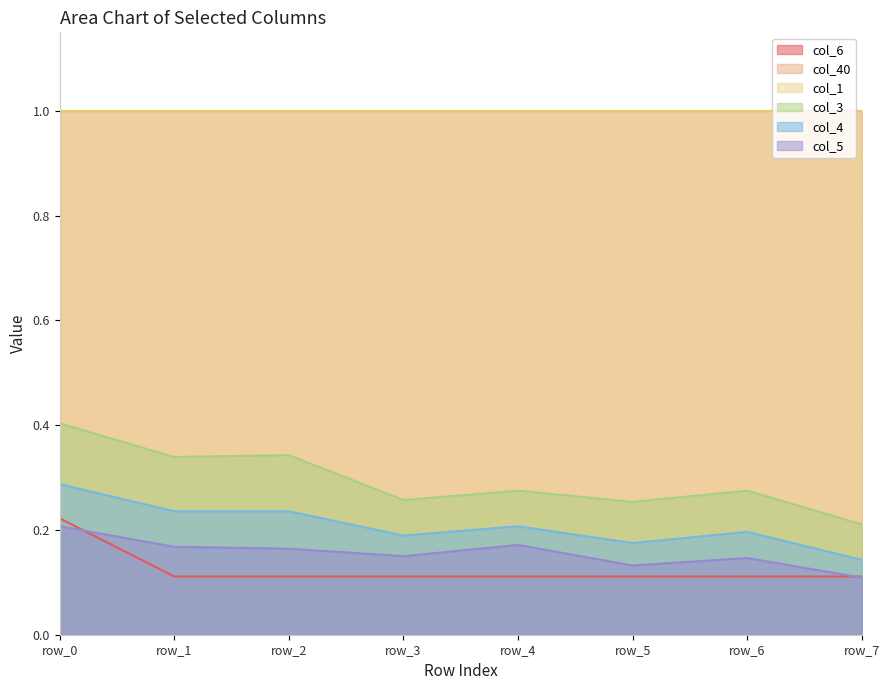

Is the value of col_6 at row_5 greater than the value of col_3 at row_5?

No